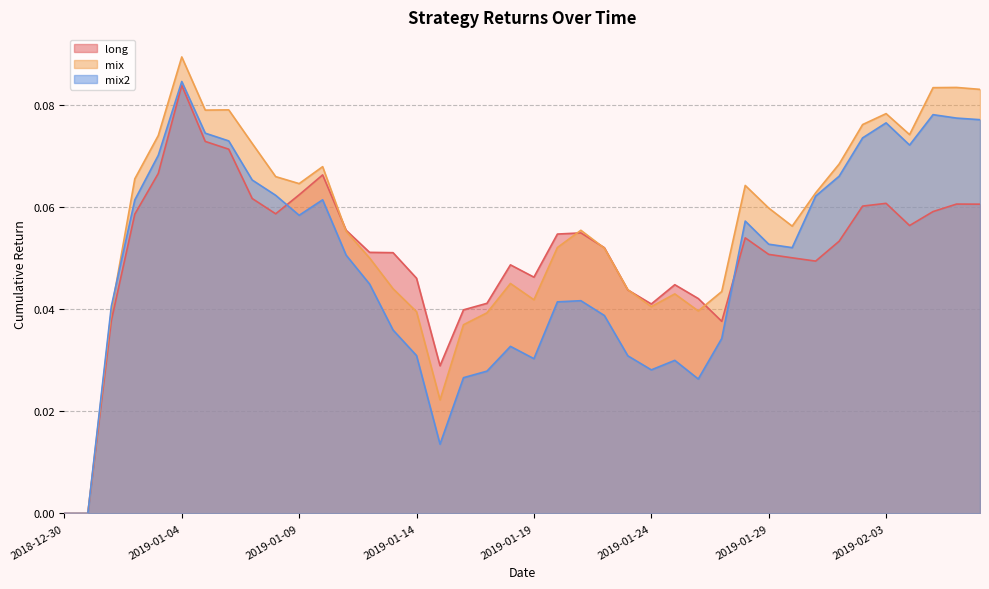

What is the difference between the maximum and second lowest values in the long series?

0.1